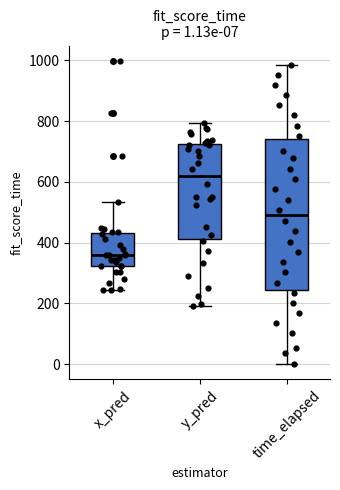

Which box's median line is the lowest?

x_pred